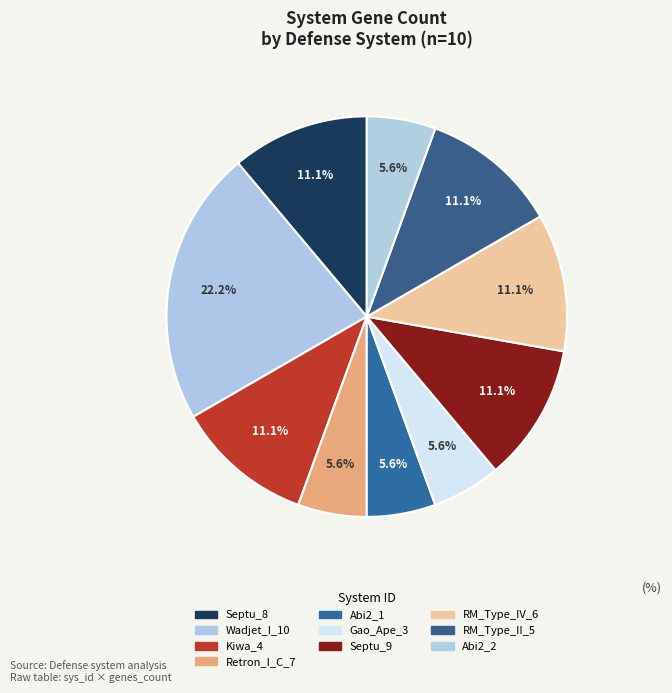

Which category has the smallest portion of the pie?

Retron_I_C_7